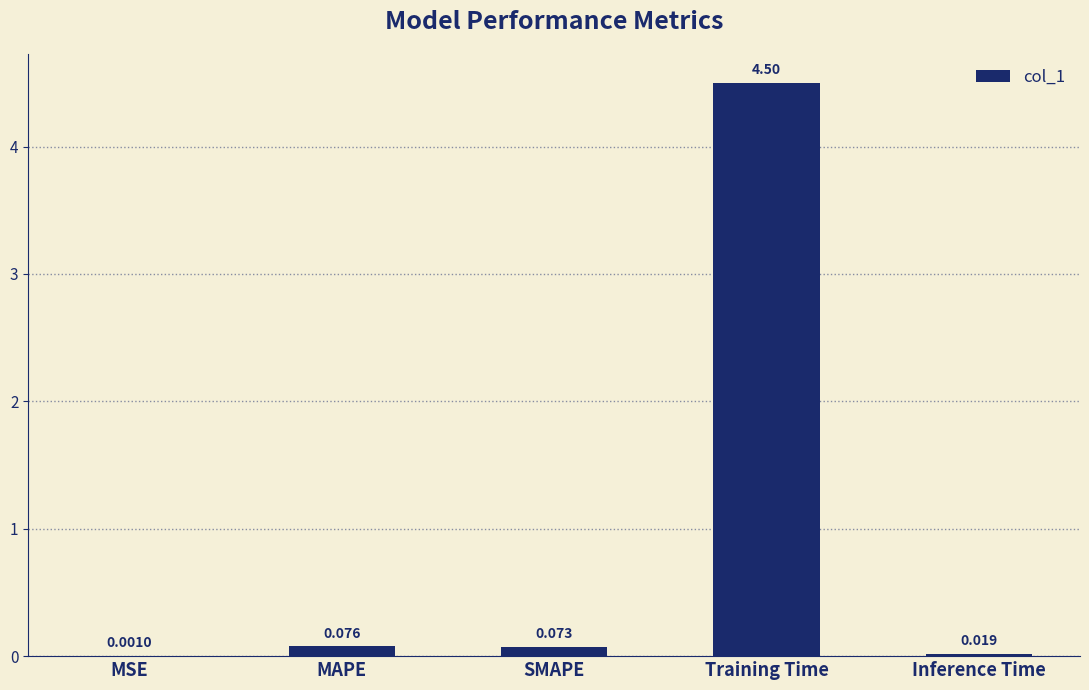

How many distinct data groups are displayed?

1